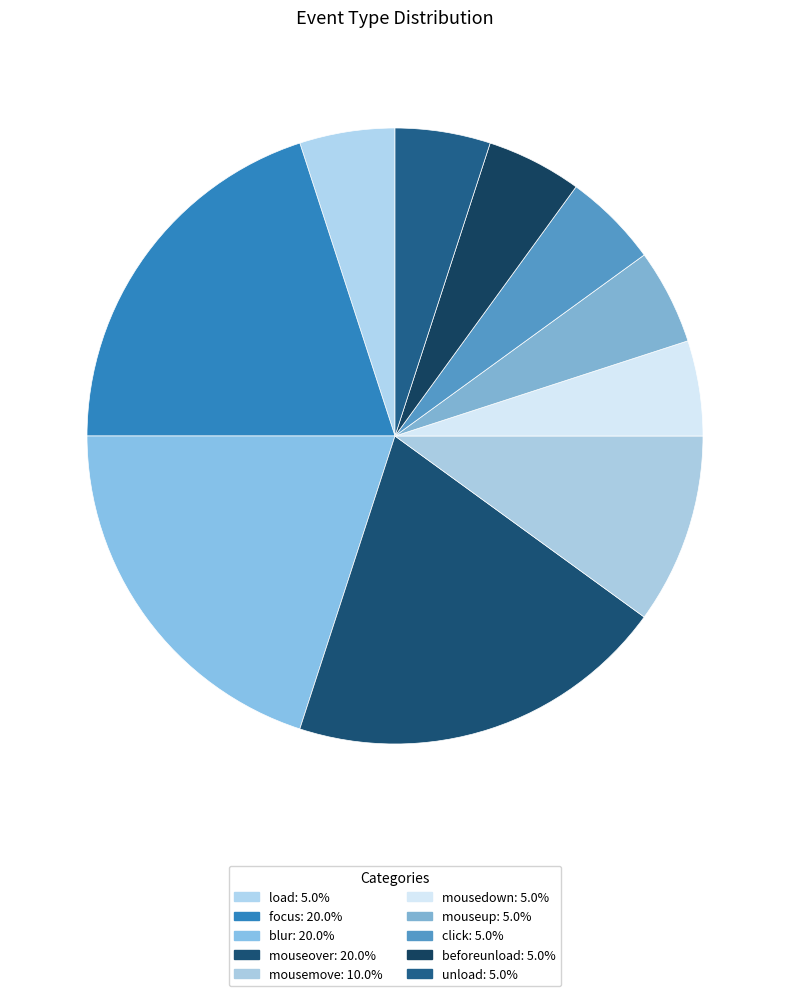

To the nearest percent, what portion does mousedown represent?

5%